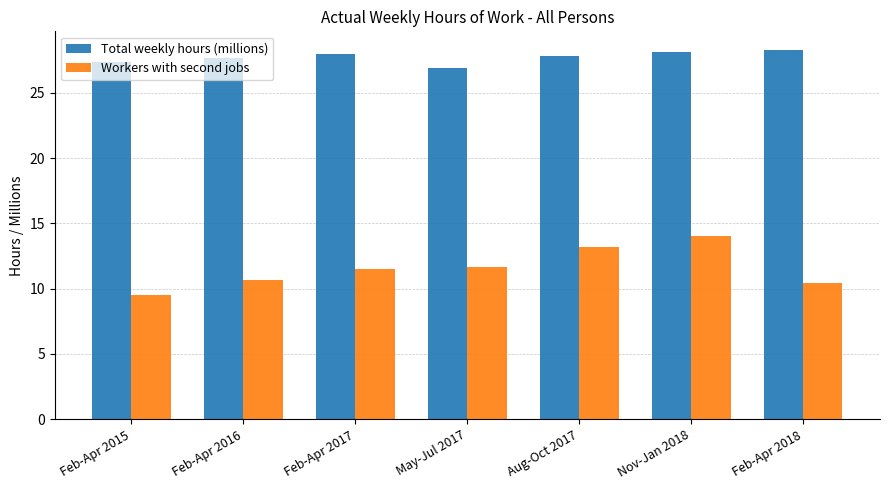

Rank the series by their average value, from highest to lowest.

Total weekly hours (millions), Workers with second jobs